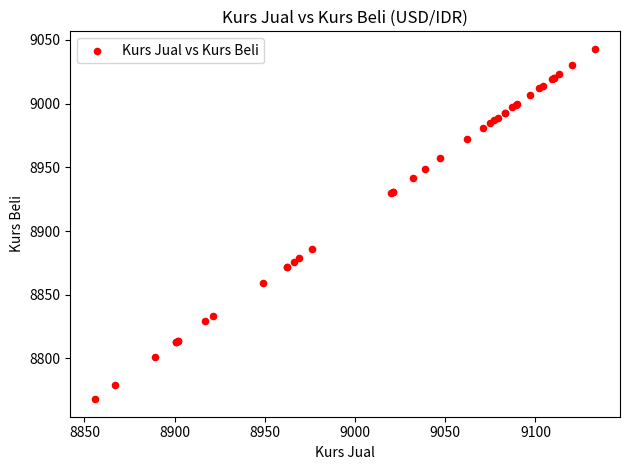

What Y value in the scatter plot is closest to 8905?

8886